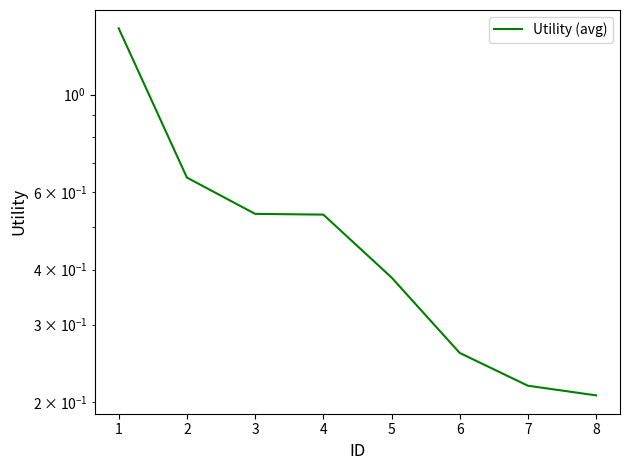

True or false: there are more than 2 points higher than both neighbors.

False